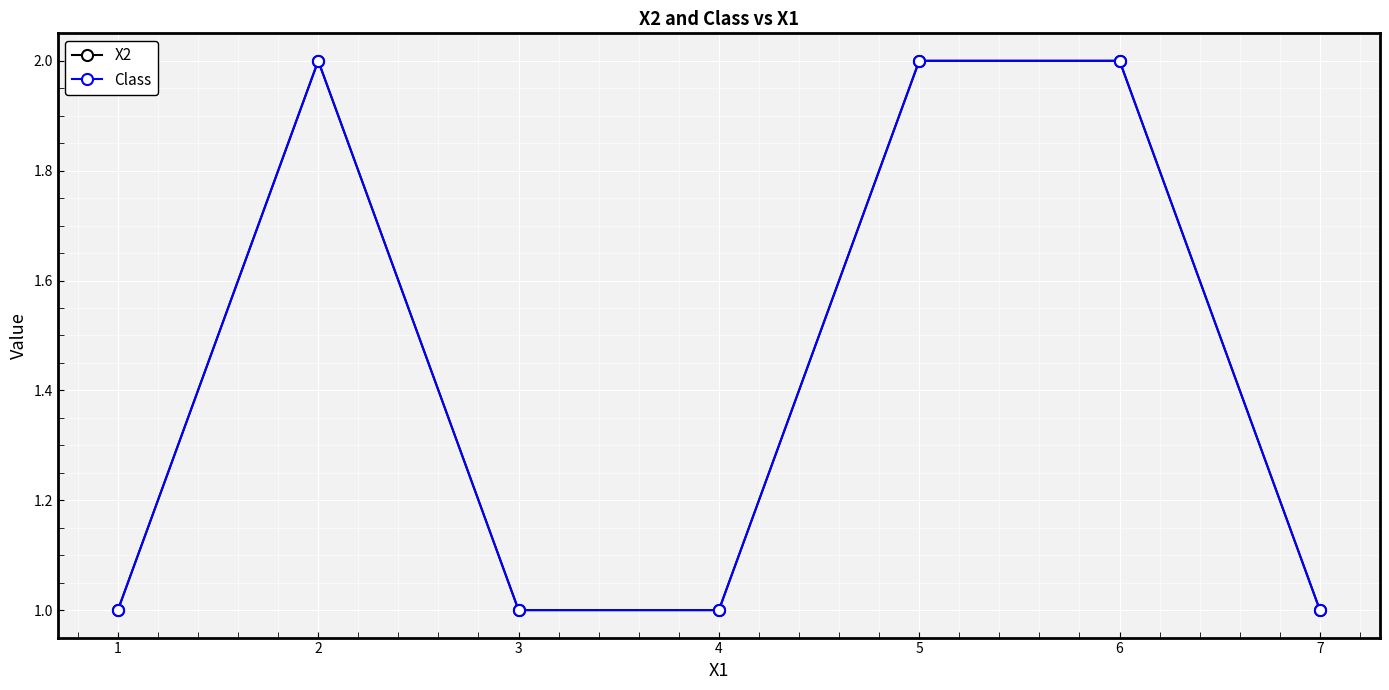

At 7, list the series in order from largest to smallest.

X2, Class